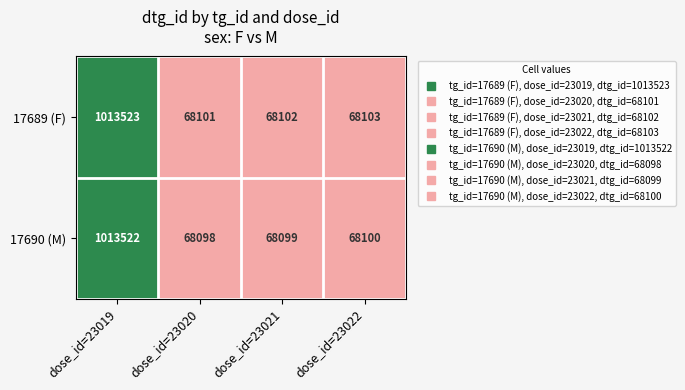

What is the approximate value of 17689 (F) at dose_id=23021, to the nearest 10?

68100